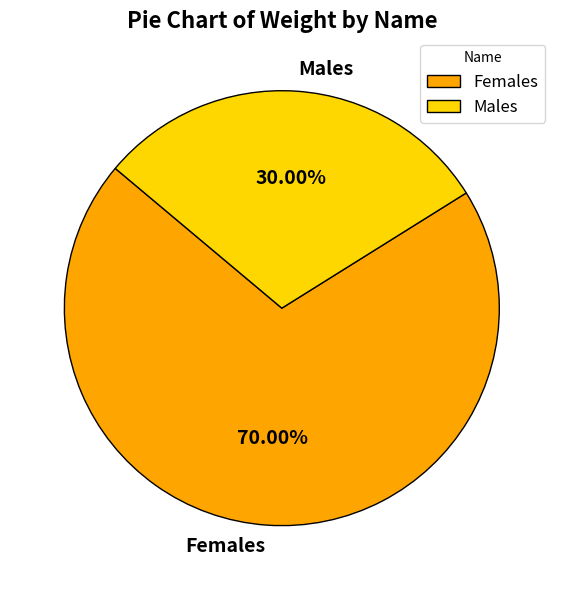

What is the ratio of the value at Males to the value at Females?

0.4